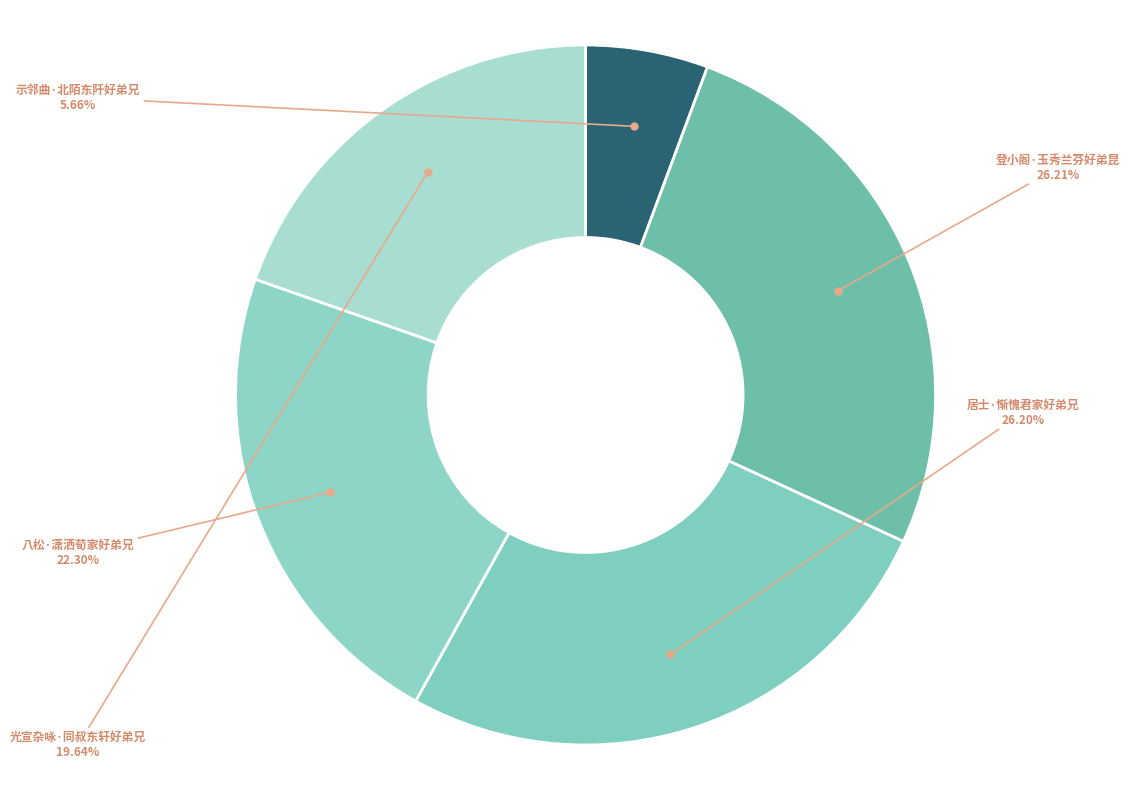

Is there a majority slice in this chart?

No